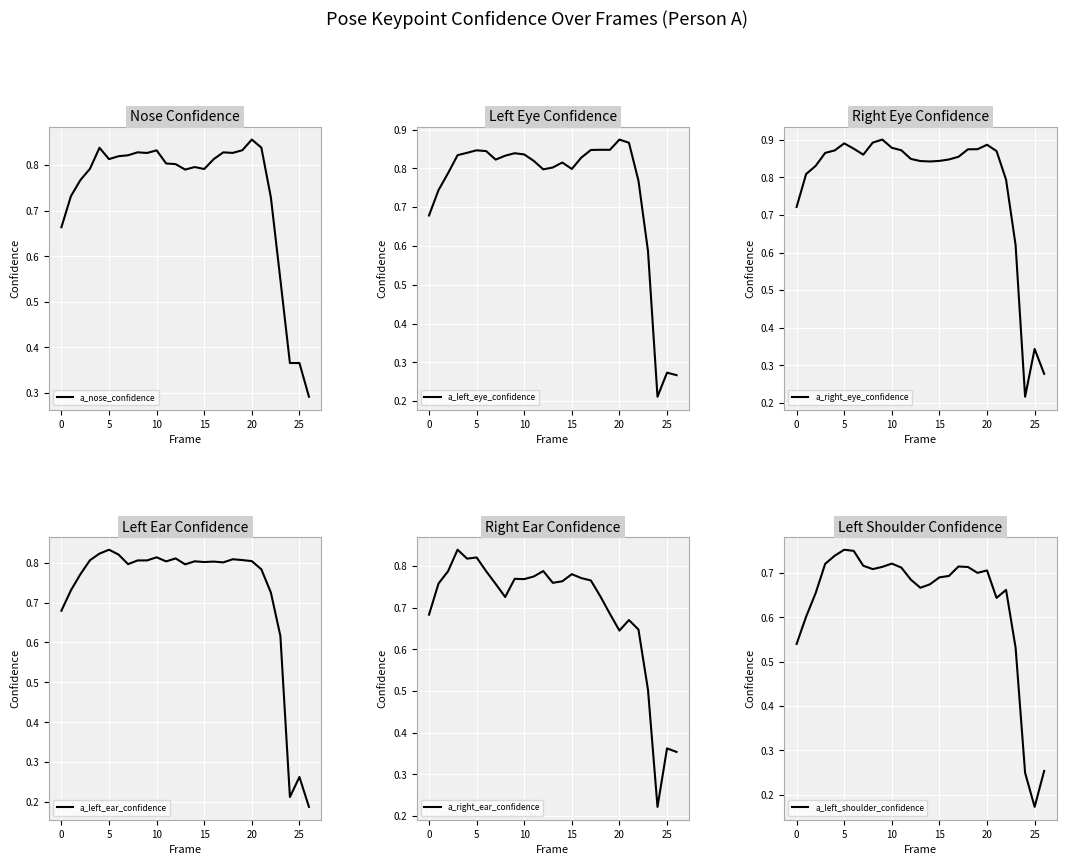

In a_right_ear_confidence, how many points are higher than both neighbors (excluding endpoints)?

7